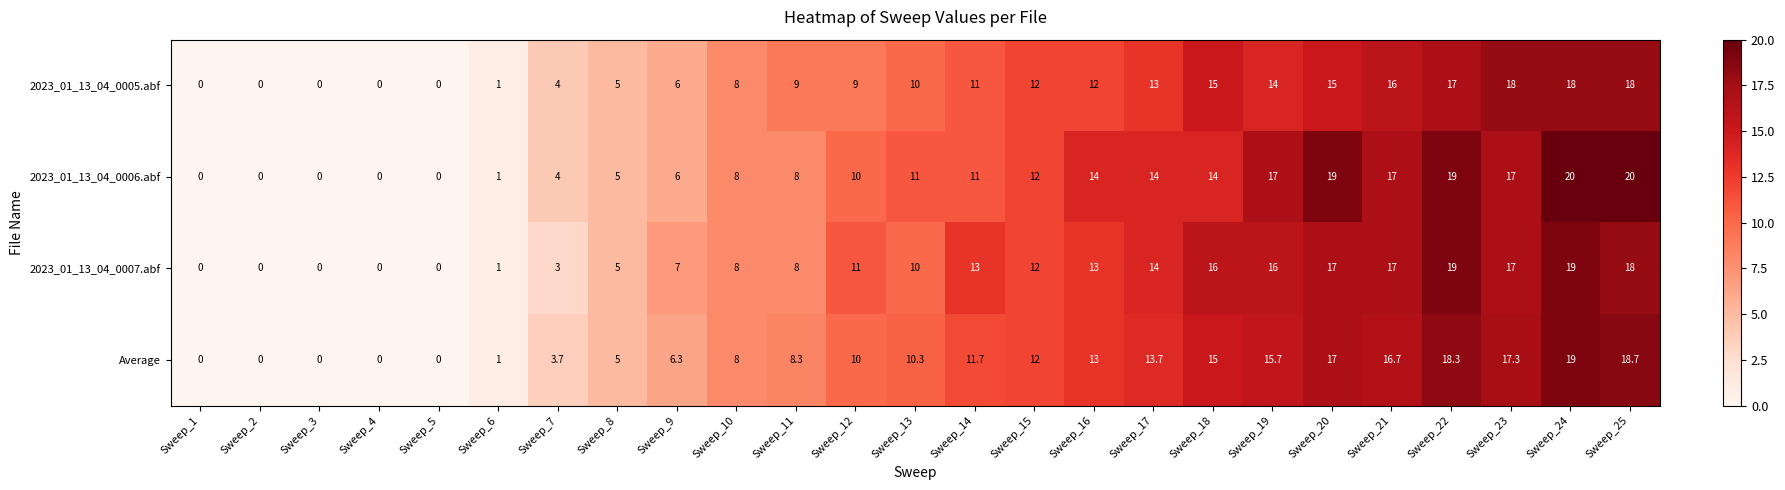

Is it true that 2023_01_13_04_0005.abf equals 1.5 at Sweep_7?

False